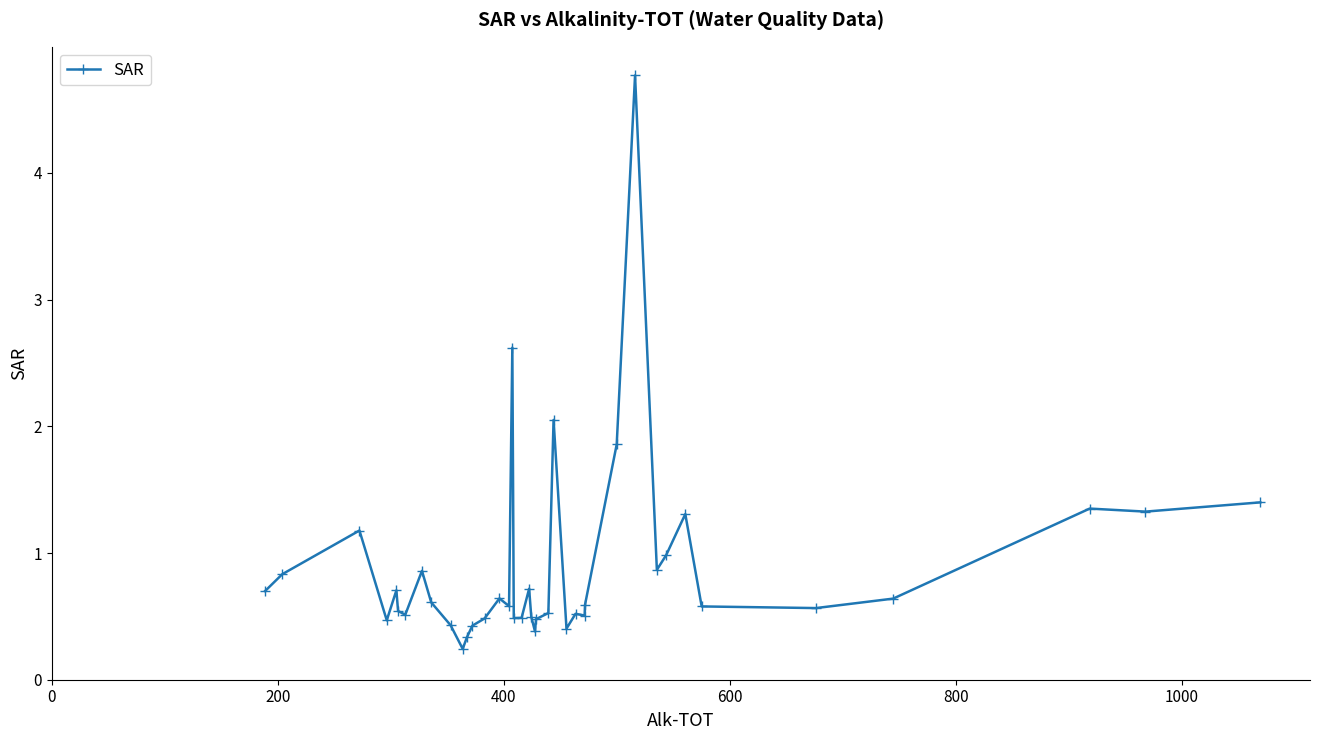

True or false: the data has more than 0 interior local peaks.

True